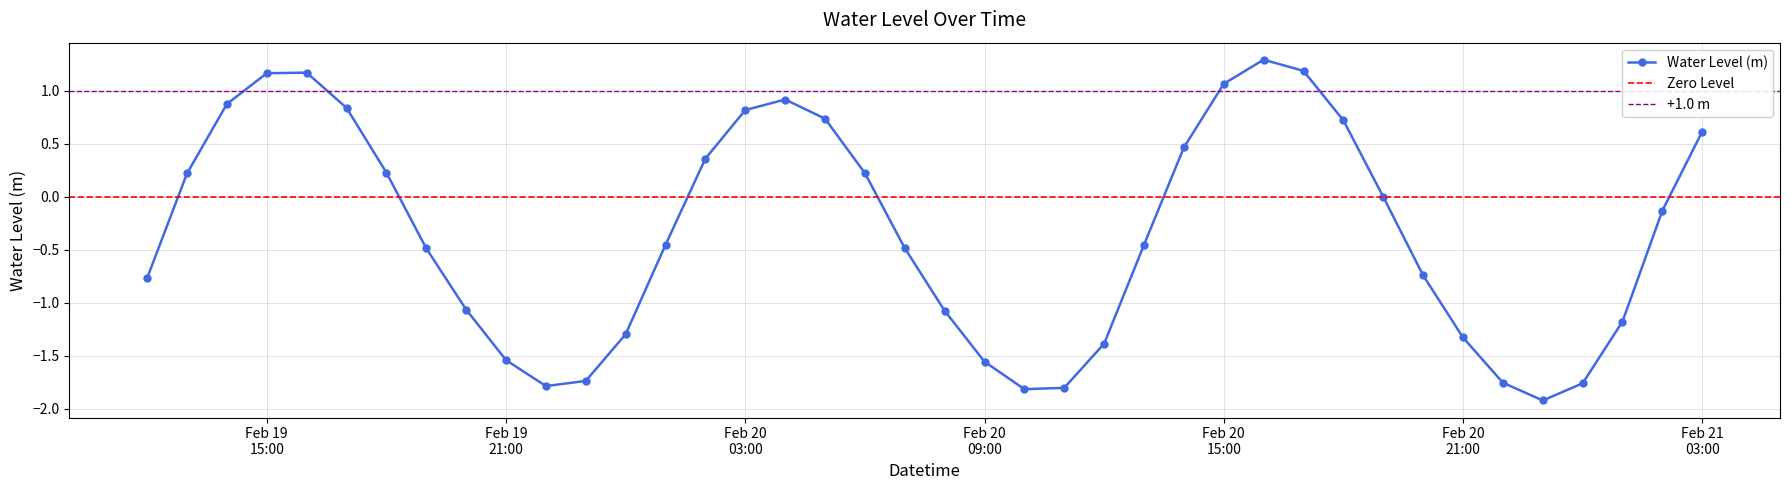

The value at 2023-02-19 18:00:00 is 0.1. True or false?

False